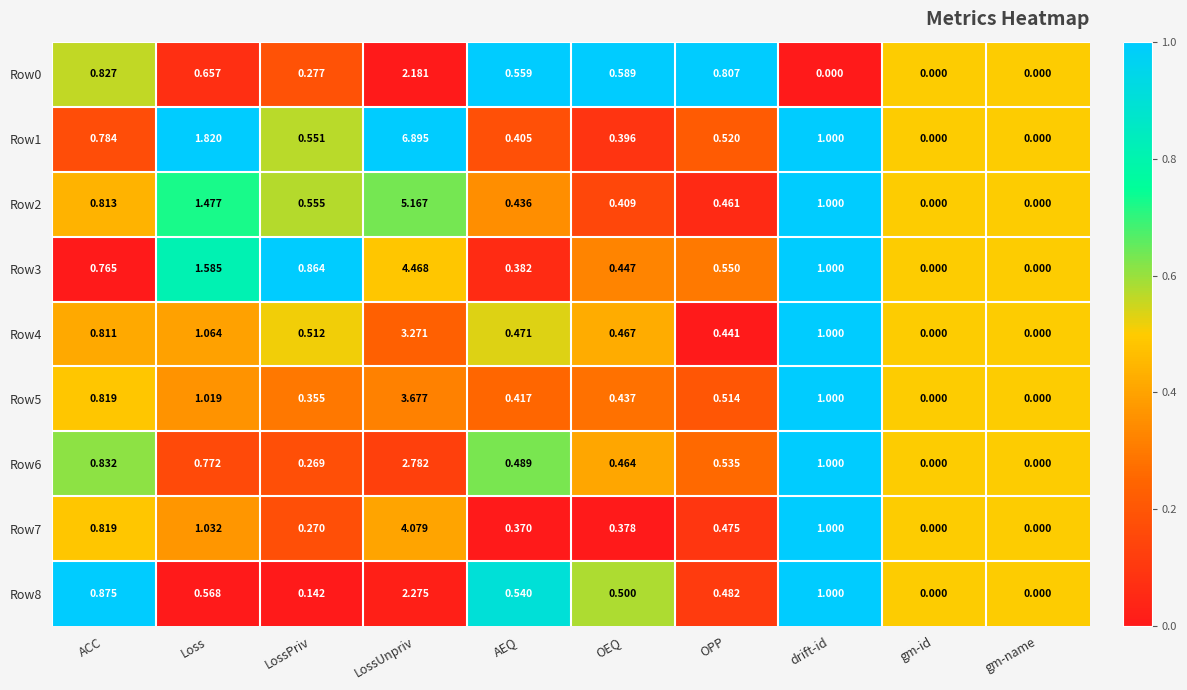

Rank the series at AEQ from highest to lowest value.

Row0, Row8, Row6, Row4, Row2, Row5, Row1, Row3, Row7